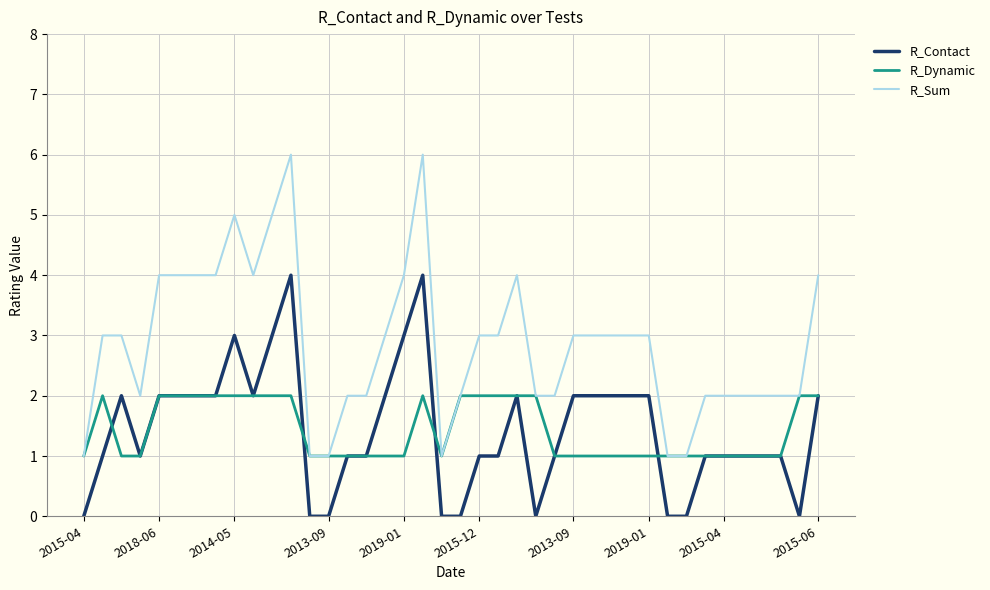

True or false: R_Contact and R_Sum cross at least once.

False